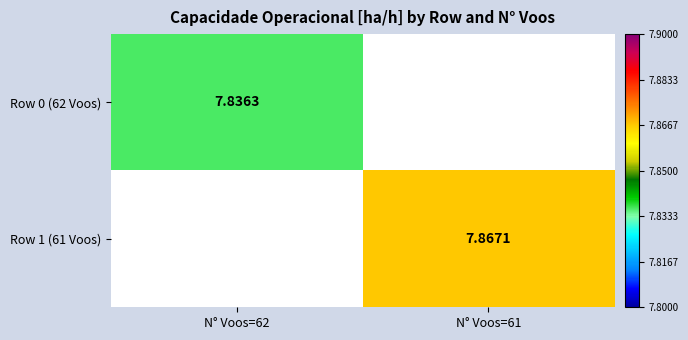

Is the value of Row 1 (61 Voos) at N° Voos=62 greater than the value of Row 0 (62 Voos) at N° Voos=61?

No